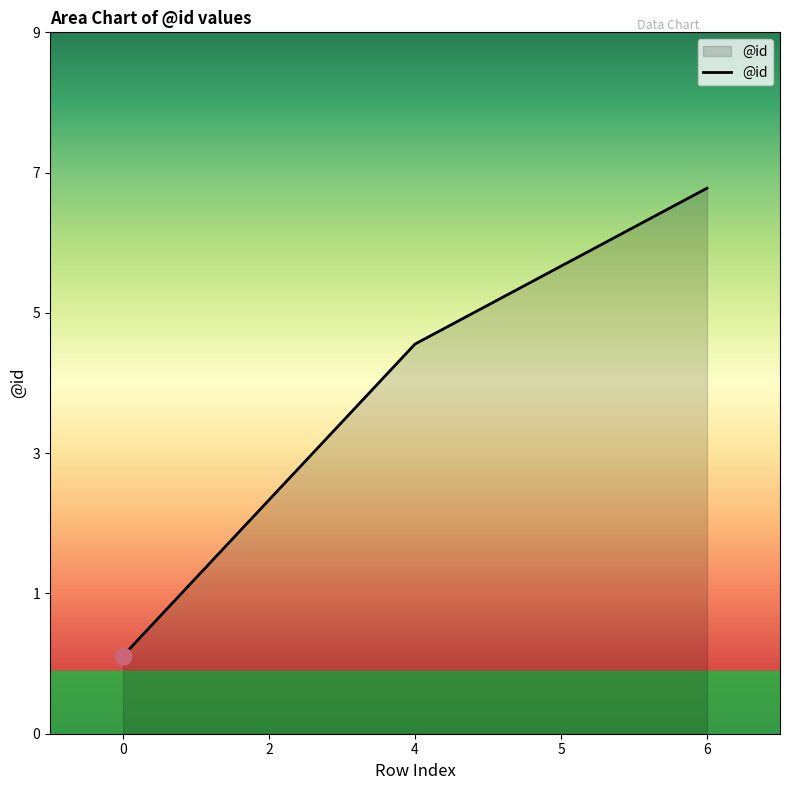

List the labels in order of value, largest first.

6, 5, 4, 2, 0